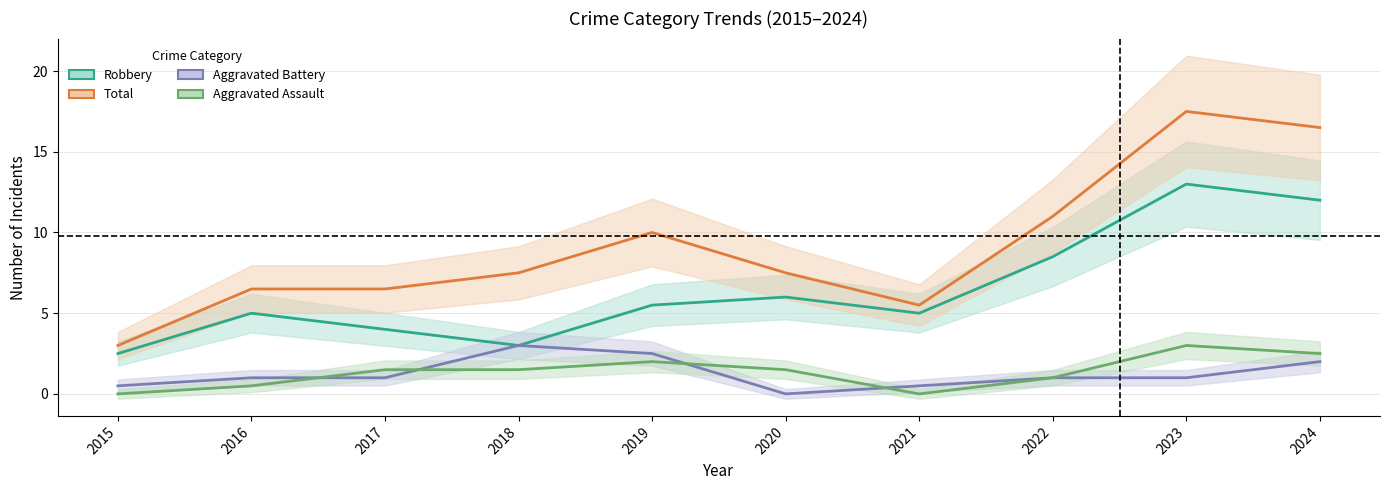

Rank the categories by Total value from highest to lowest.

2023, 2024, 2022, 2019, 2018, 2020, 2016, 2017, 2021, 2015